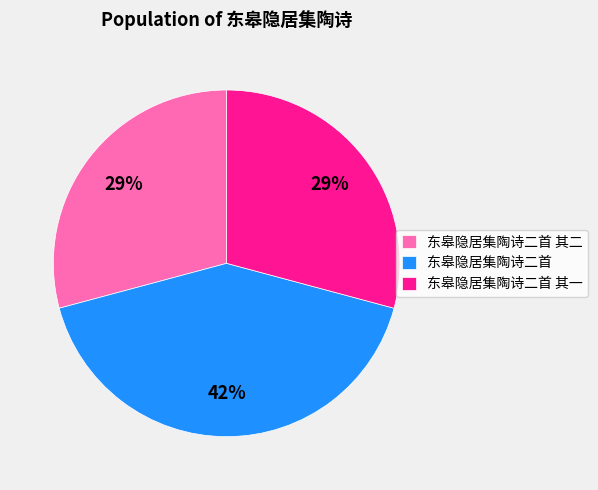

To the nearest percent, what percentage of the pie is 东皋隐居集陶诗二首?

42%